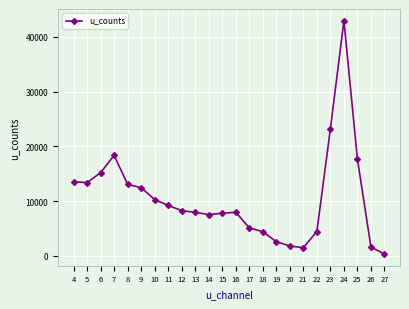

Is this an area chart (filled region under the line)?

No